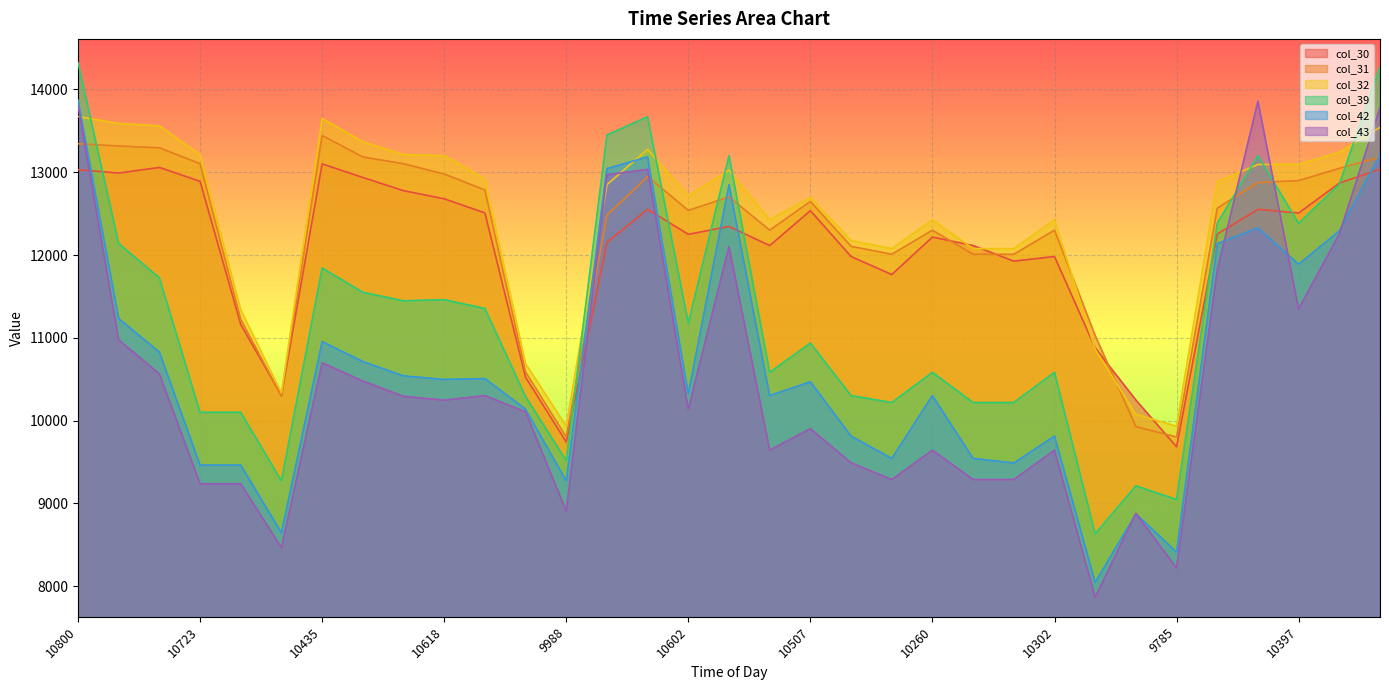

The col_30 series shows 12679 at 10618. True or false?

True